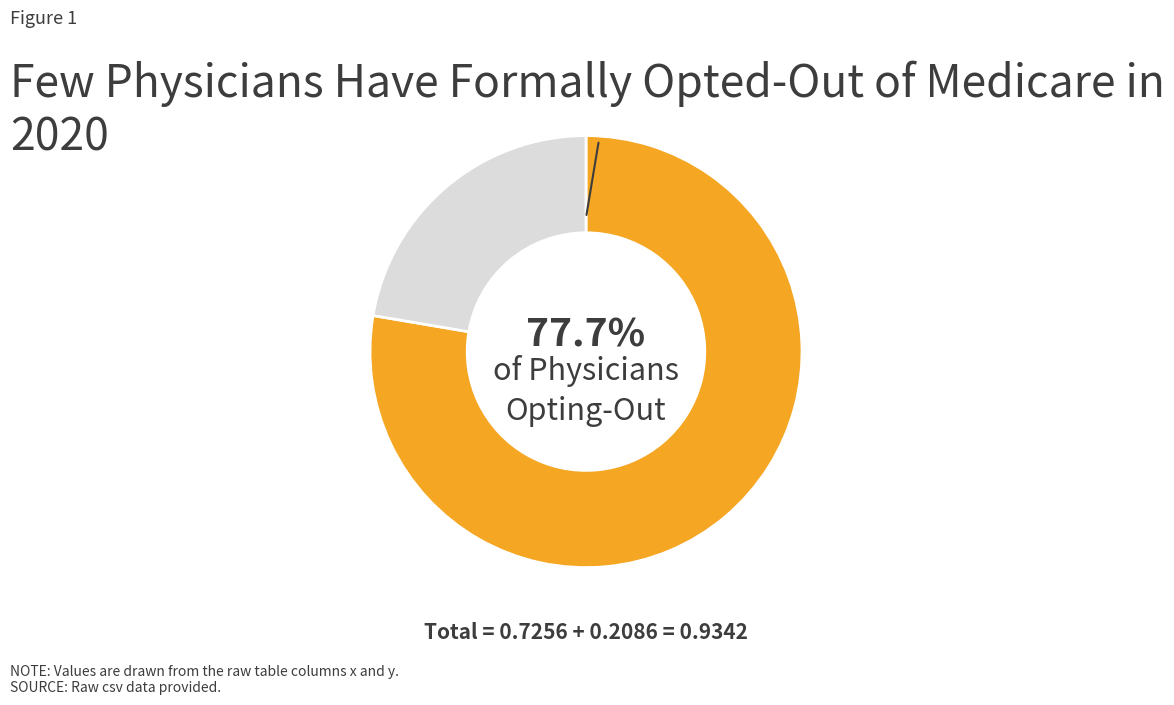

Is there a majority slice in this chart?

Yes